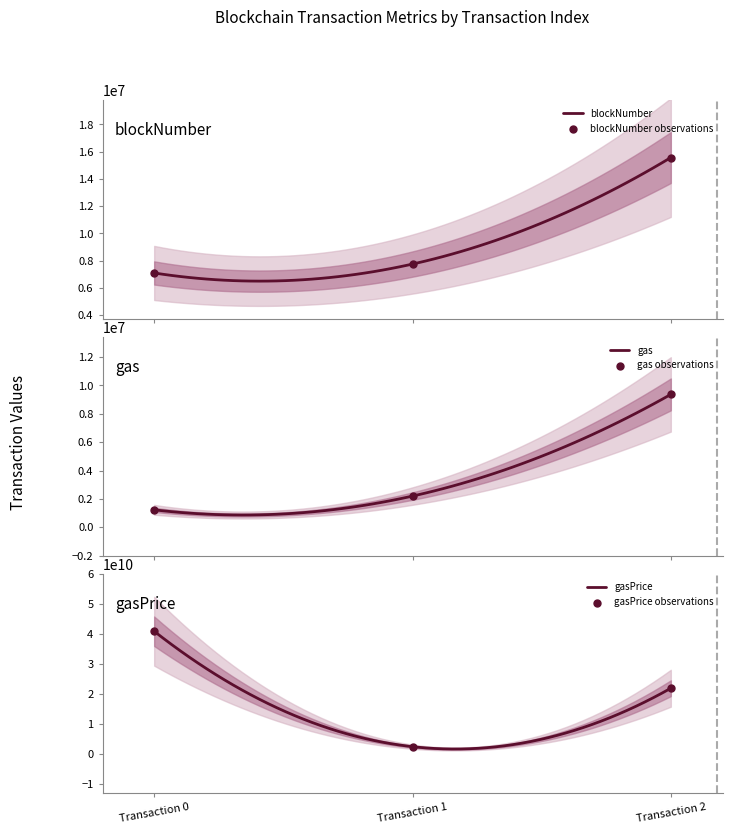

What is the highest value of the blockNumber series?

15569136.0